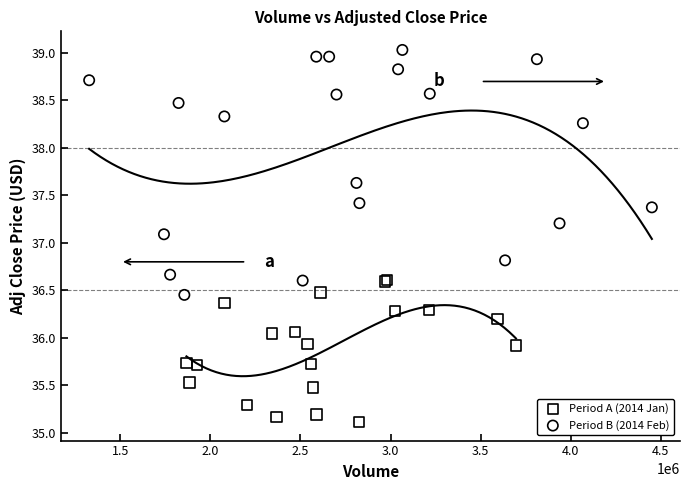

Which series has the largest Y range (max minus min)?

Period B (2014 Feb)